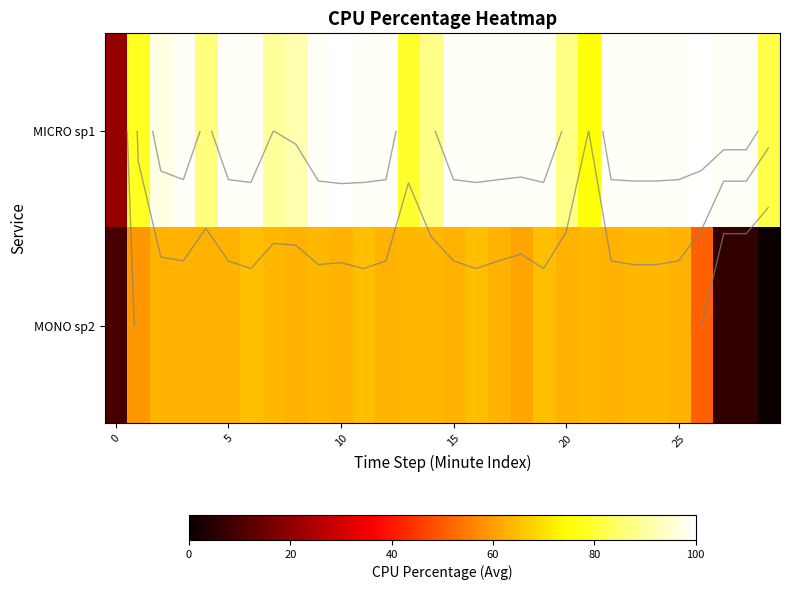

List the series in order of their overall mean, lowest first.

MONO sp2, MICRO sp1